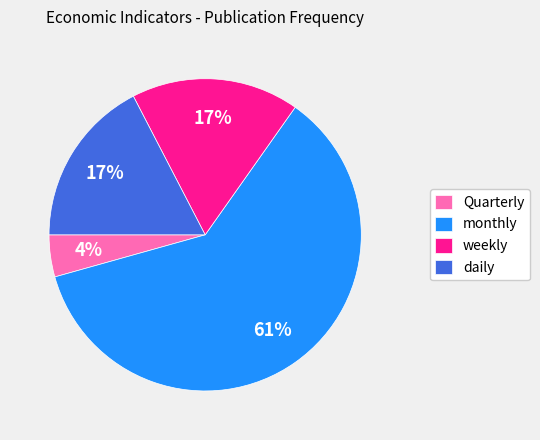

To the nearest percent, what is the difference between the daily and Quarterly slice percentages?

13%